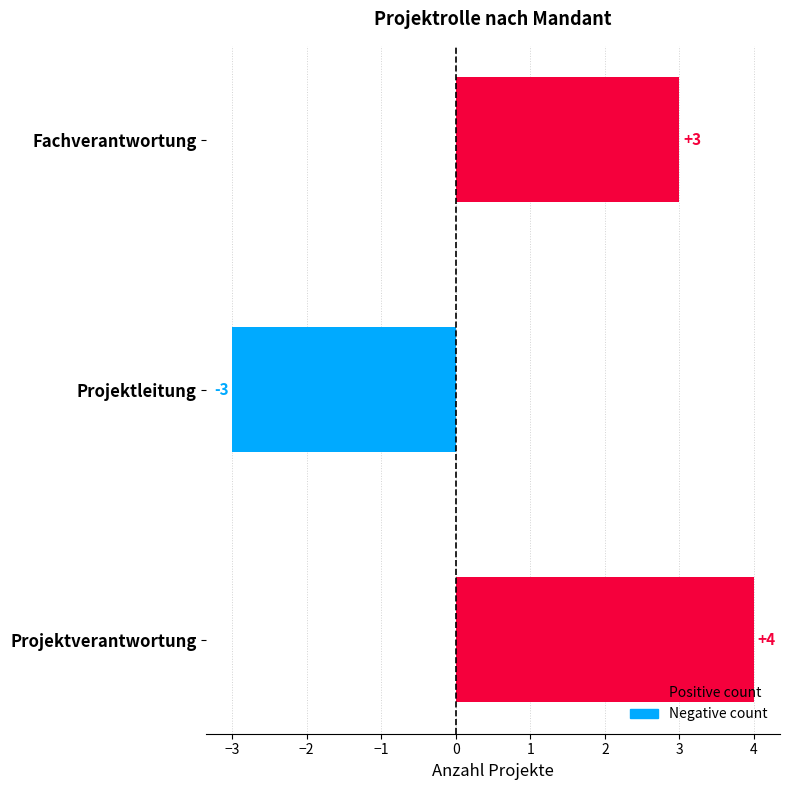

How many values are between -3 and 4?

3